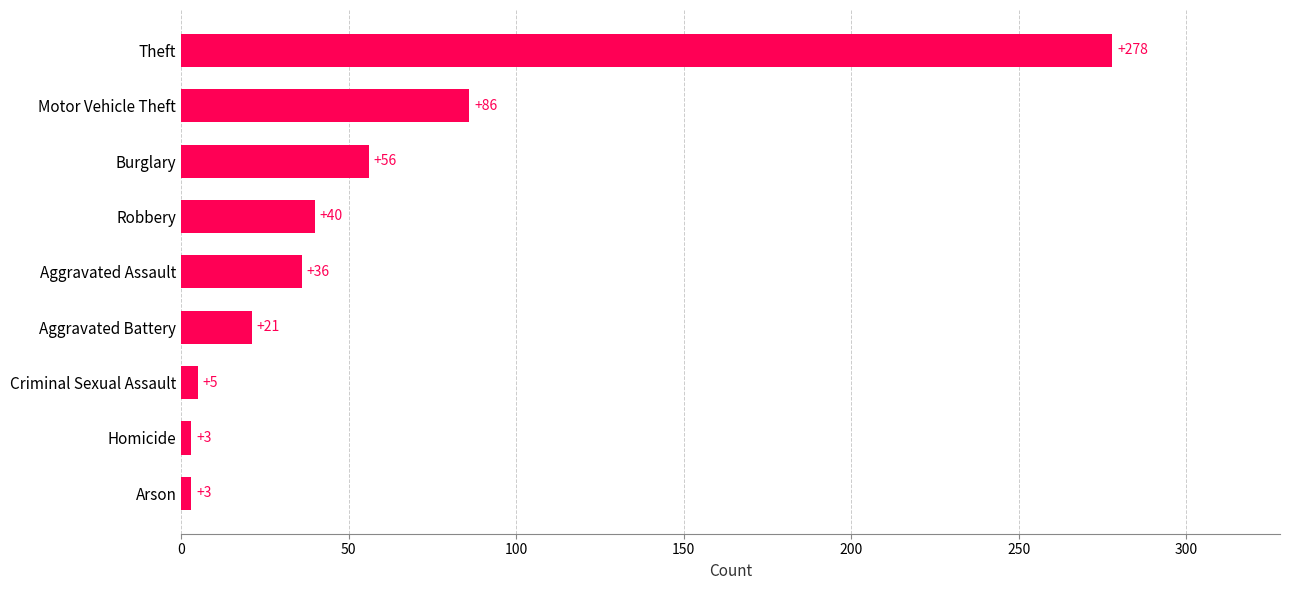

Between Burglary and Arson, which is larger?

Burglary